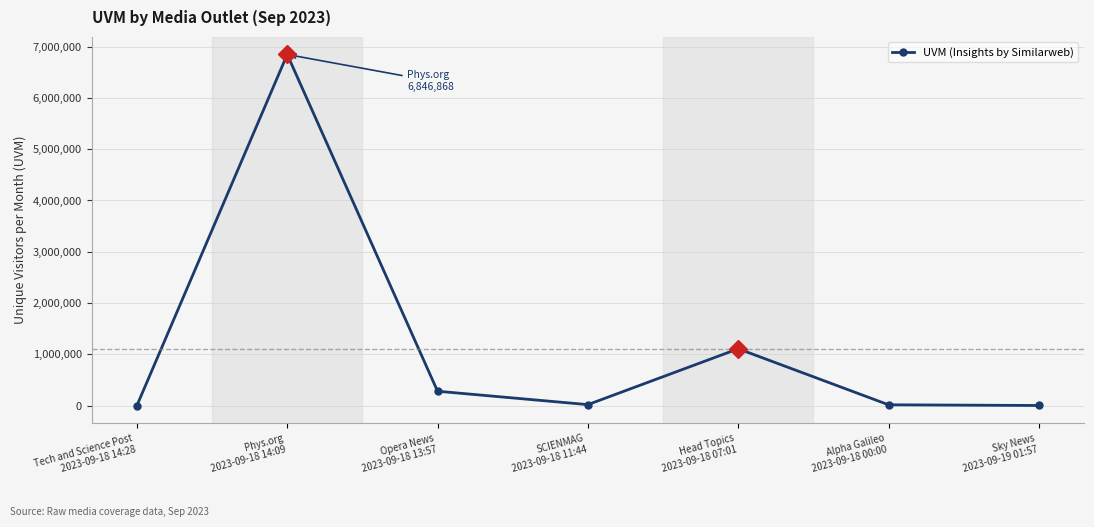

What is the maximum value shown in the chart?

6846868